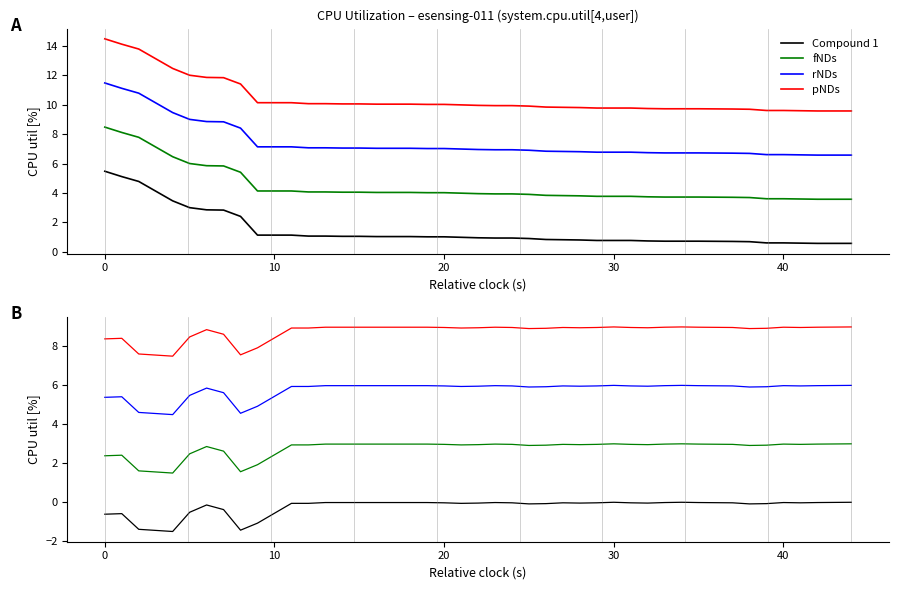

How many data points does each series have?

40